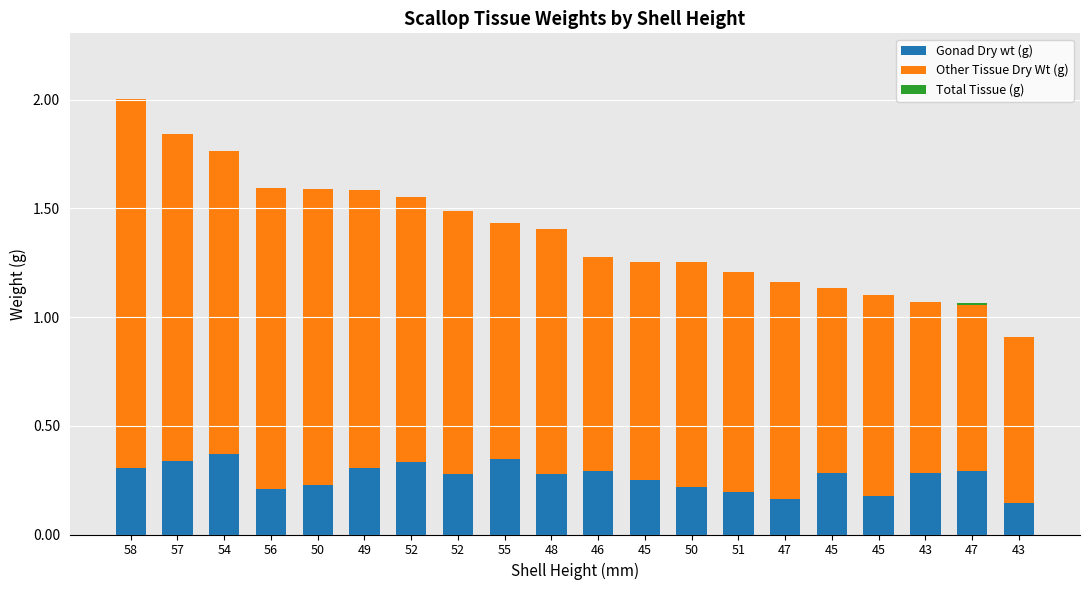

Count the number of data series in this chart.

3